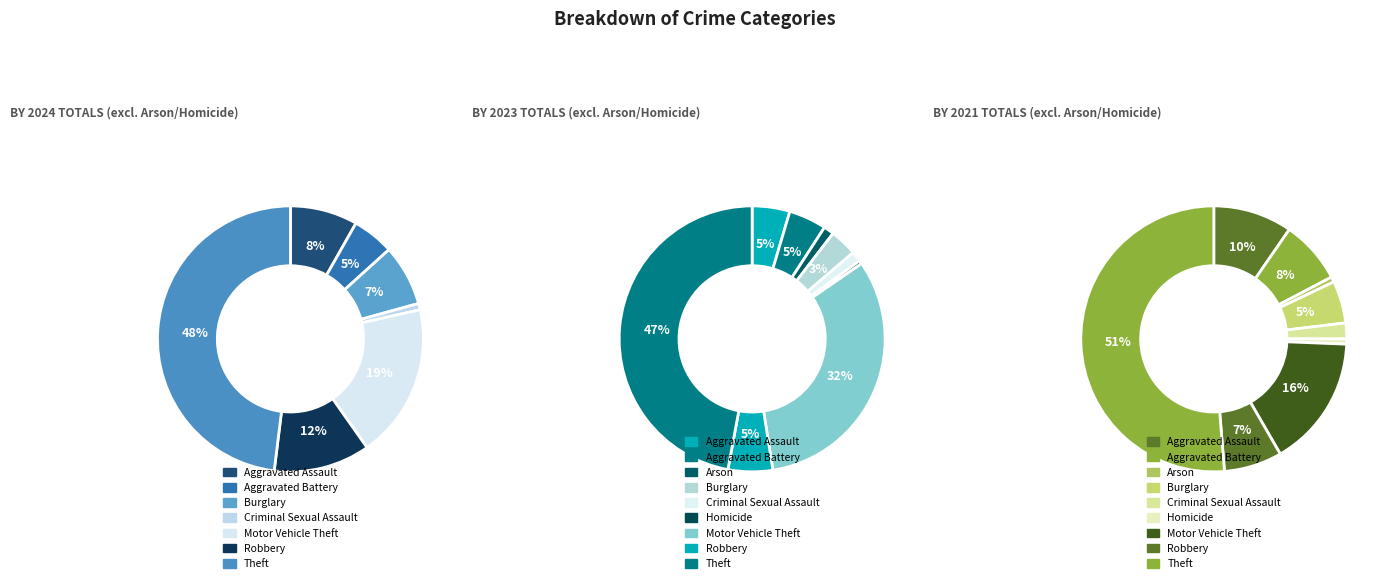

To the nearest percent, what is the combined percentage of 5 and 3?

6%